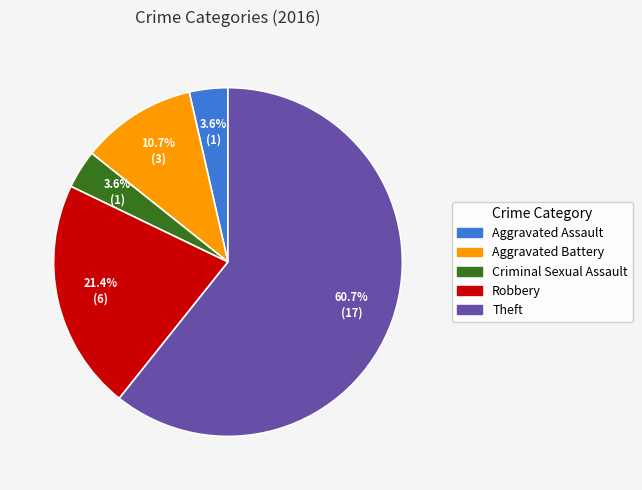

How many segments does this pie chart have?

5